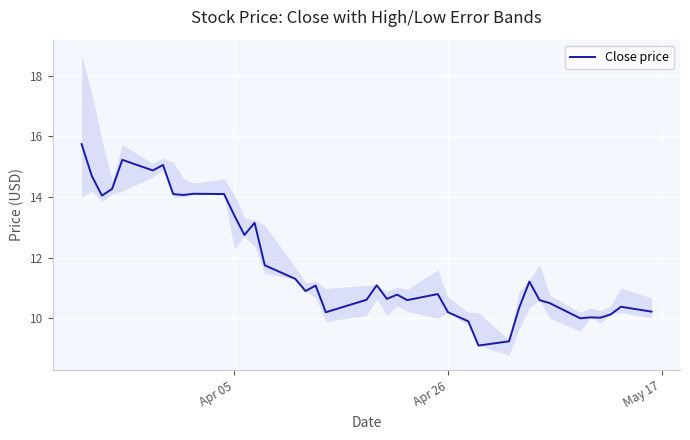

How many lines are shown in the chart?

1